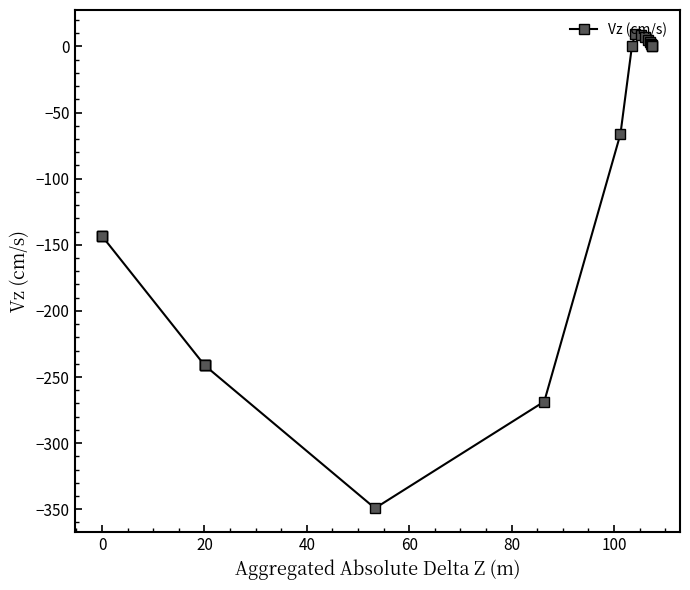

How many points are lower than both their immediate neighbors (excluding endpoints)?

2